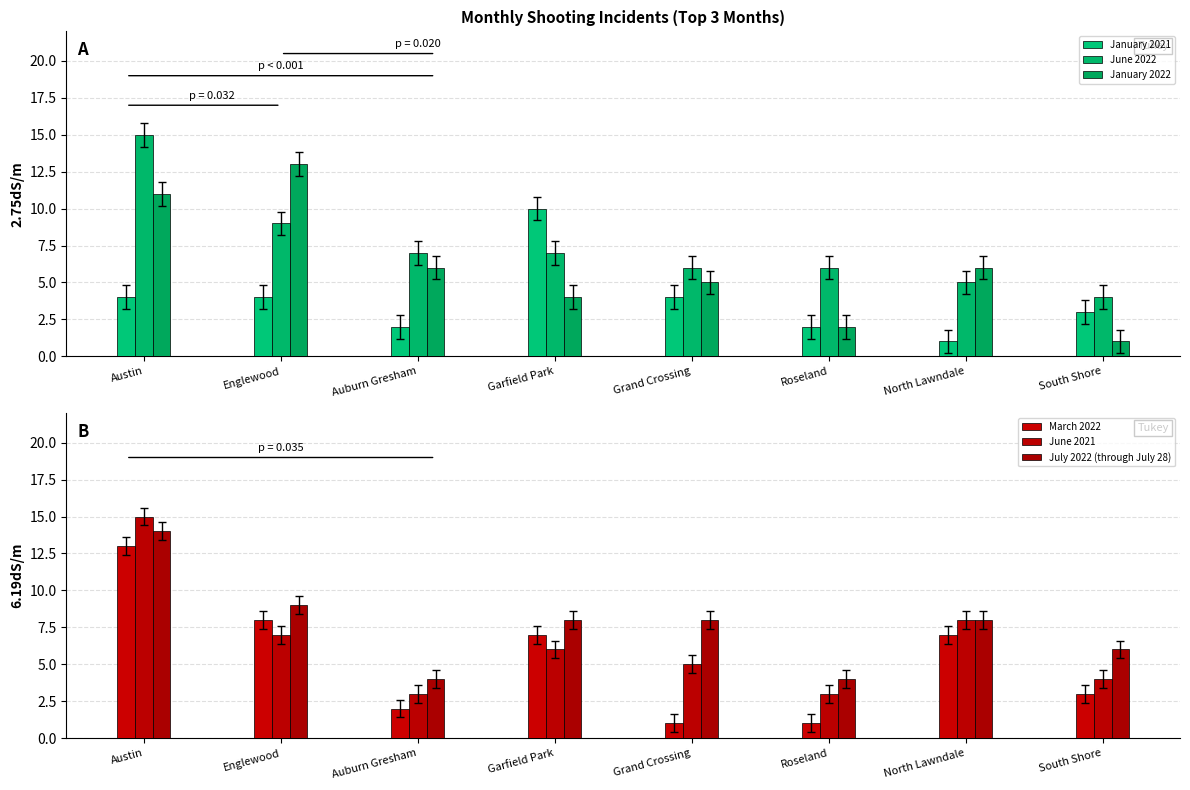

Which series has the largest total across all categories?

July 2022 (through July 28)